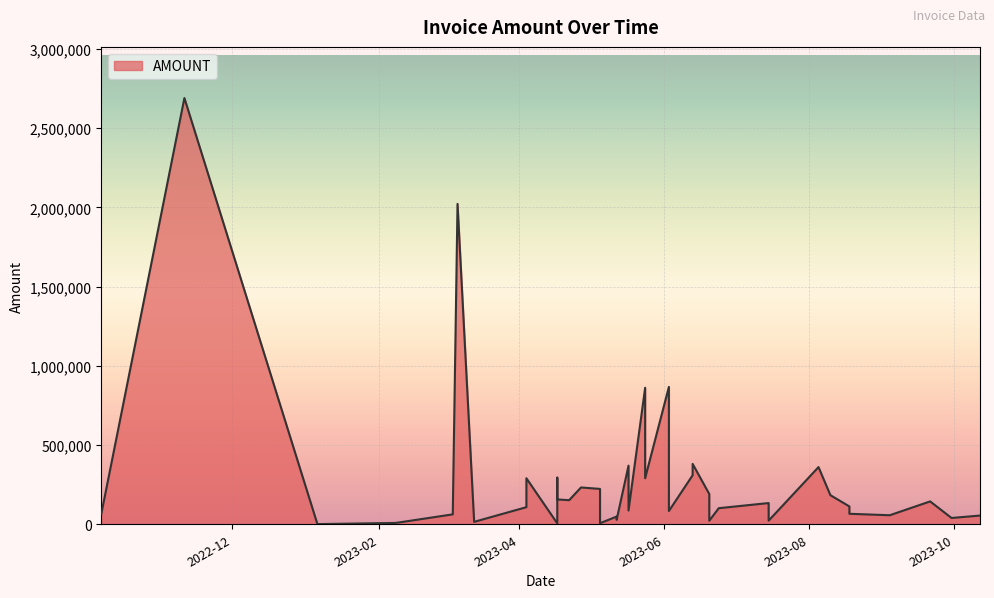

Is it true that the value at 2023-08-05 is 360855.8?

True